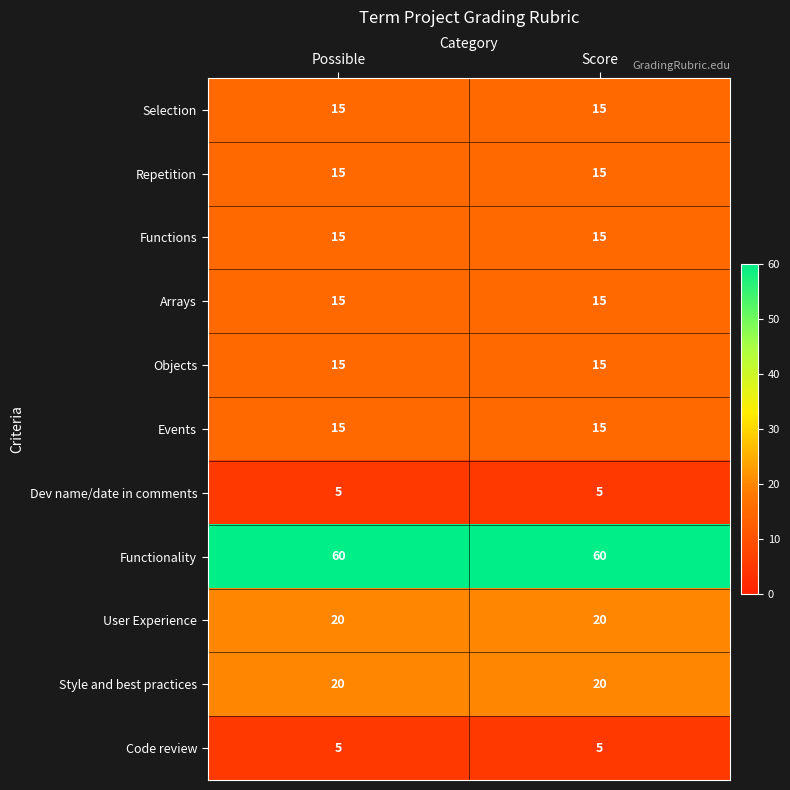

The value of Events at Possible is 26. True or false?

False